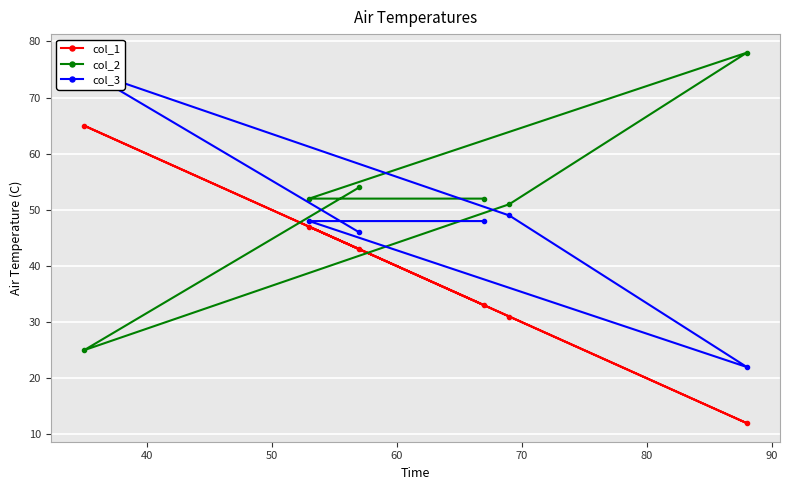

What is the maximum value for col_2?

78